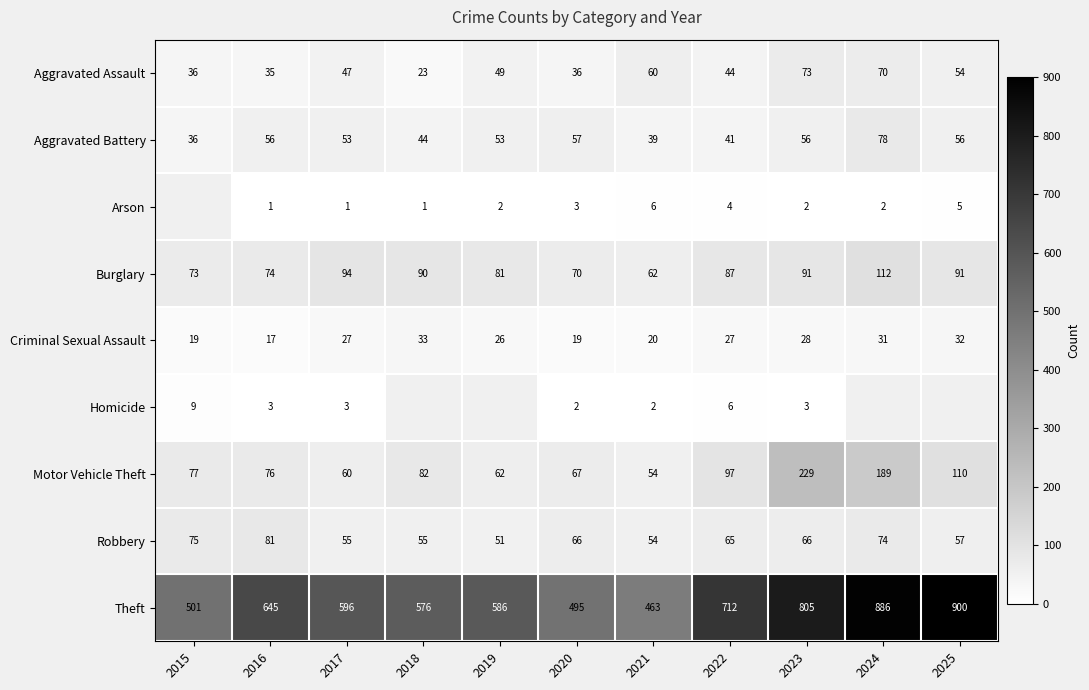

Which has a higher value, 2024 or 2016?

2024